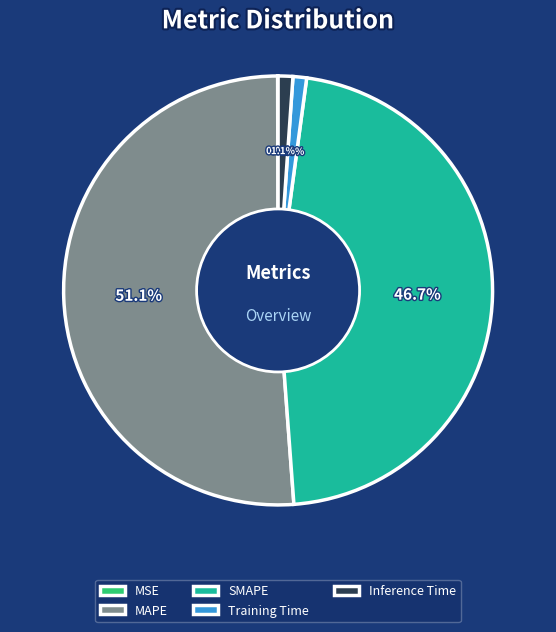

Does SMAPE account for over 50% of the chart?

No